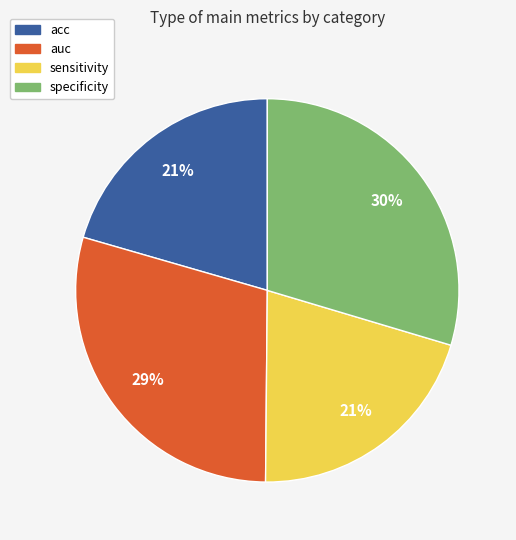

Combined, do acc and specificity account for over 50%?

Yes